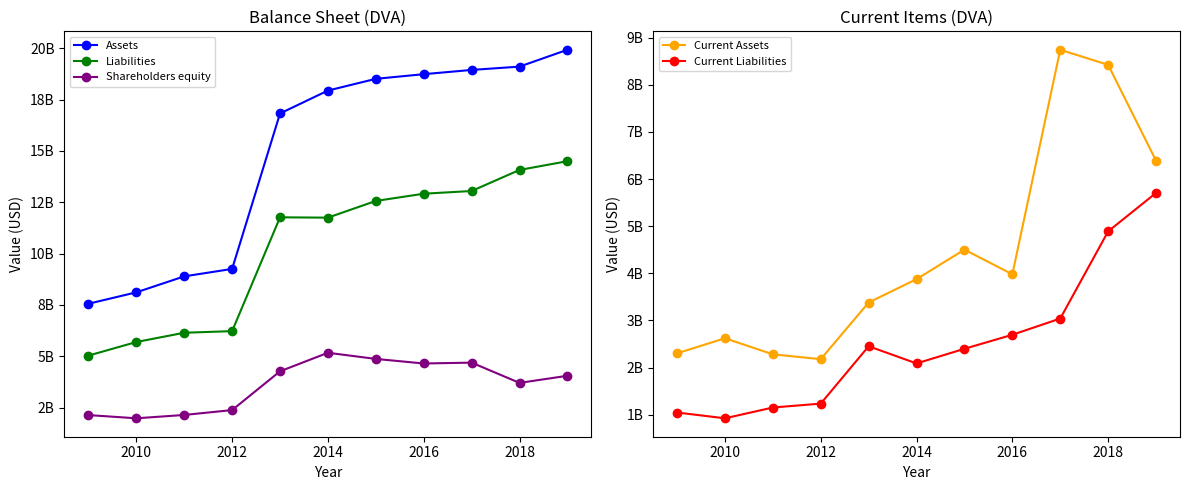

What is the value of the Liabilities point at the 2nd from the left?

5694238000